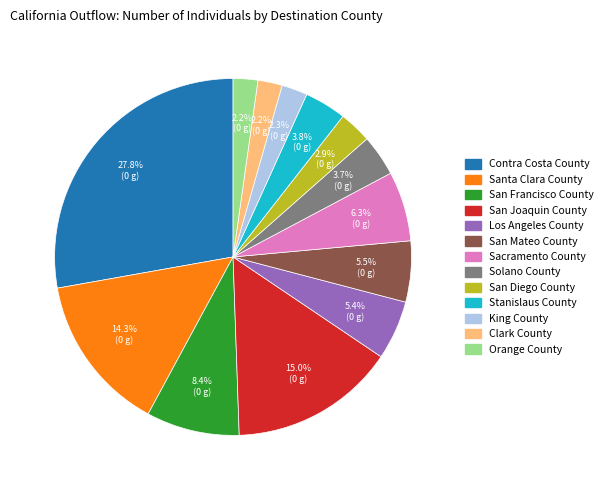

Between Orange County and Solano County, which is larger?

Solano County